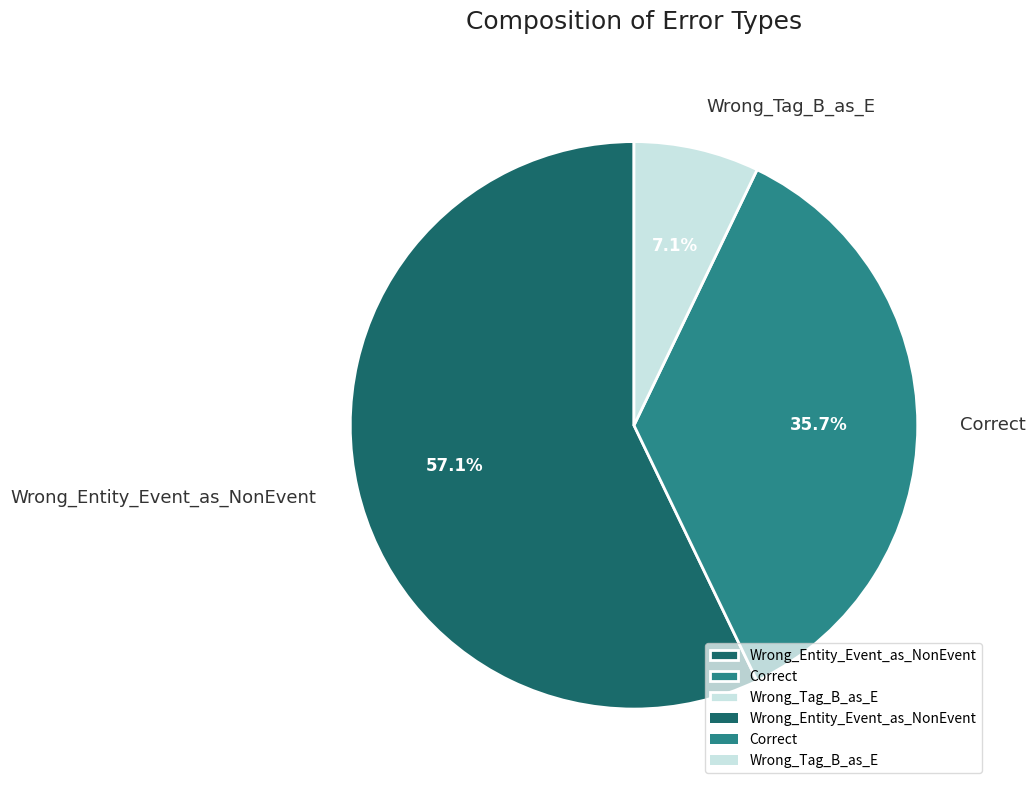

Which category accounts for the majority?

Wrong_Entity_Event_as_NonEvent